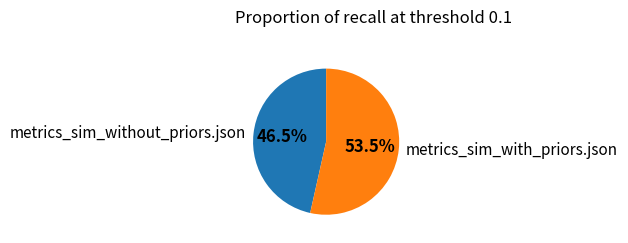

What is the total percentage of metrics_sim_without_priors.json and metrics_sim_with_priors.json?

100.0%